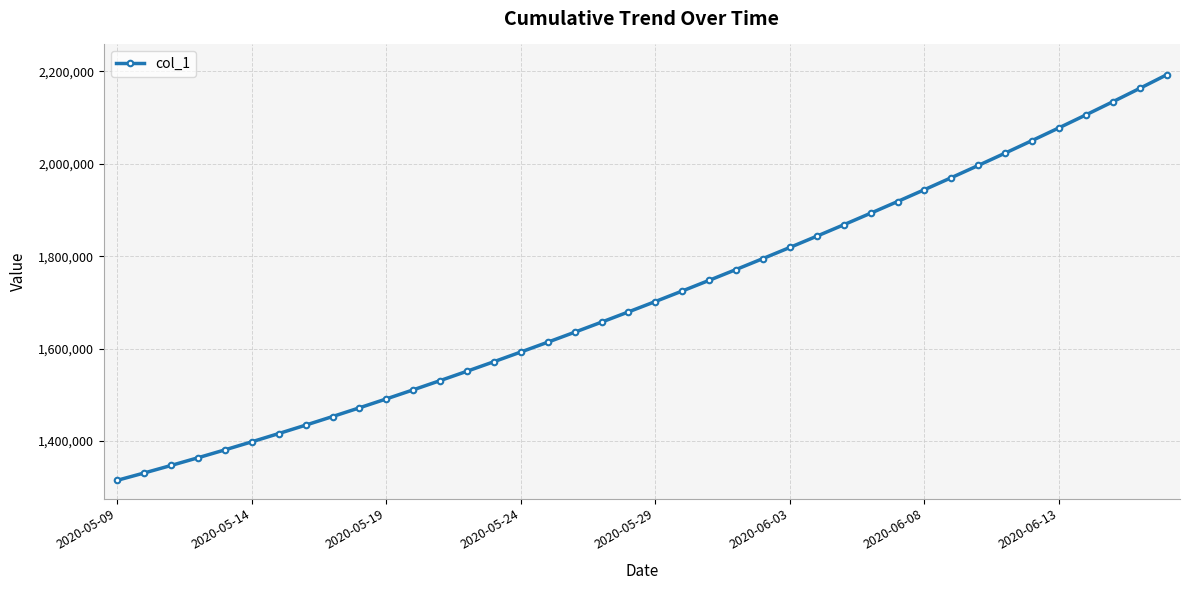

How many categories are shown in the chart?

40